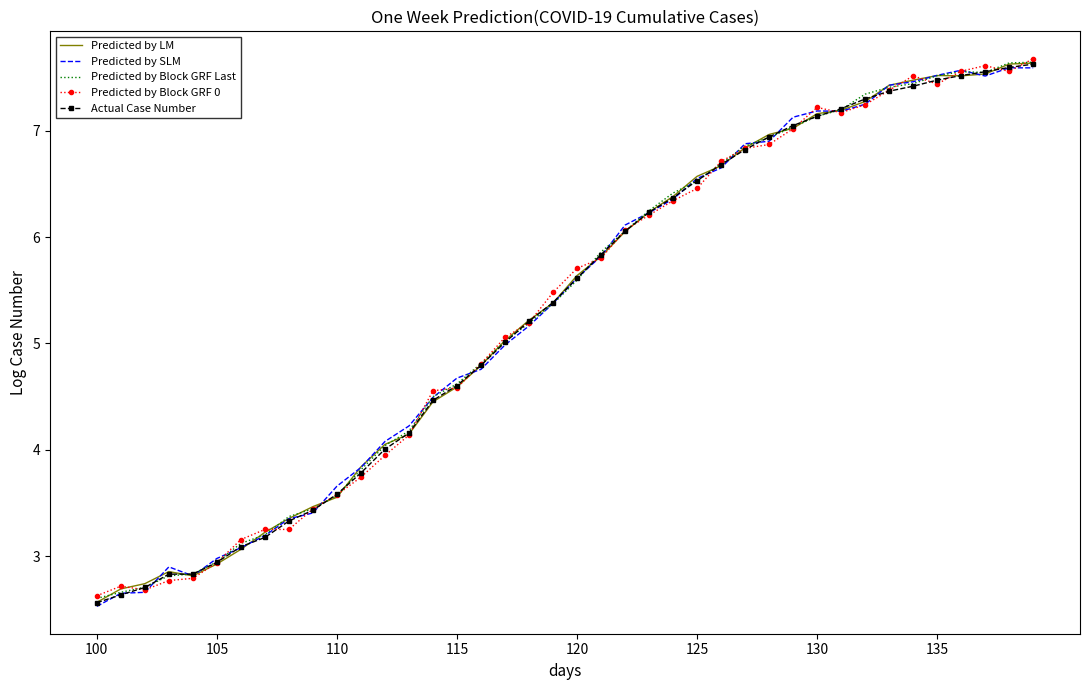

What is the minimum value shown in the chart?

2.5